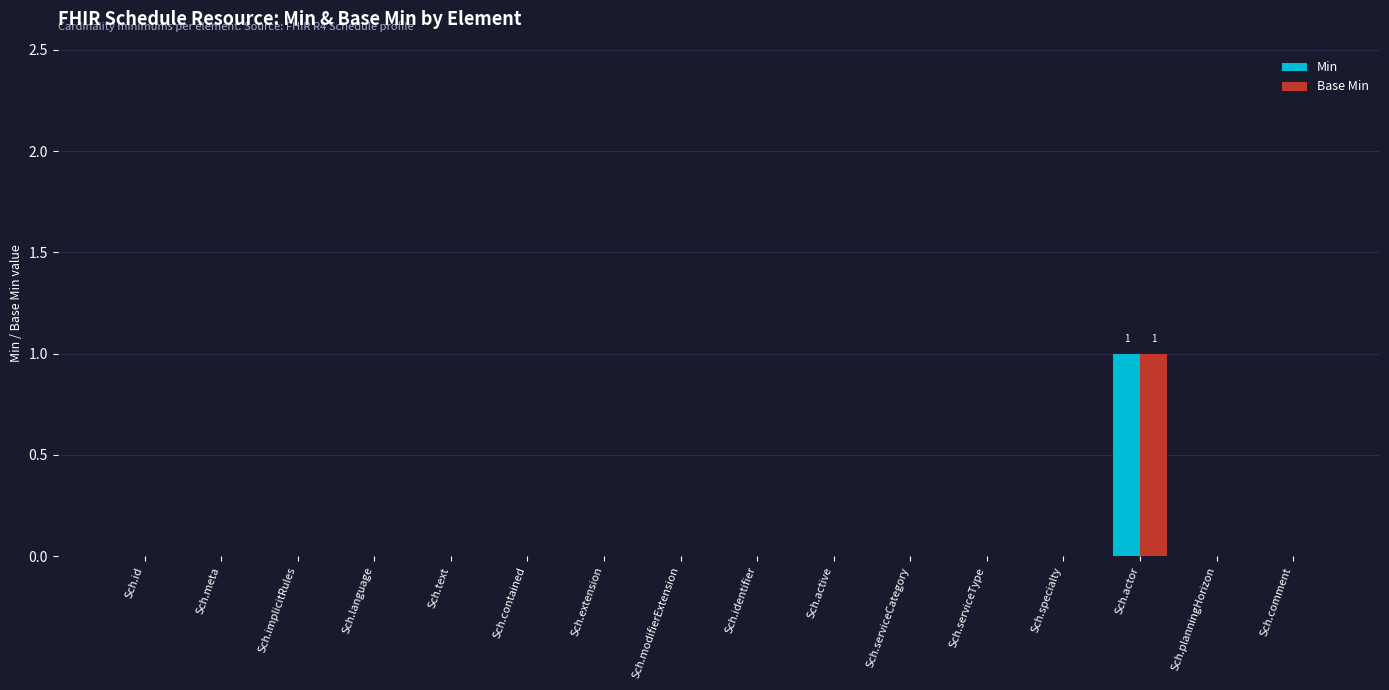

How many groups of bars are there?

16